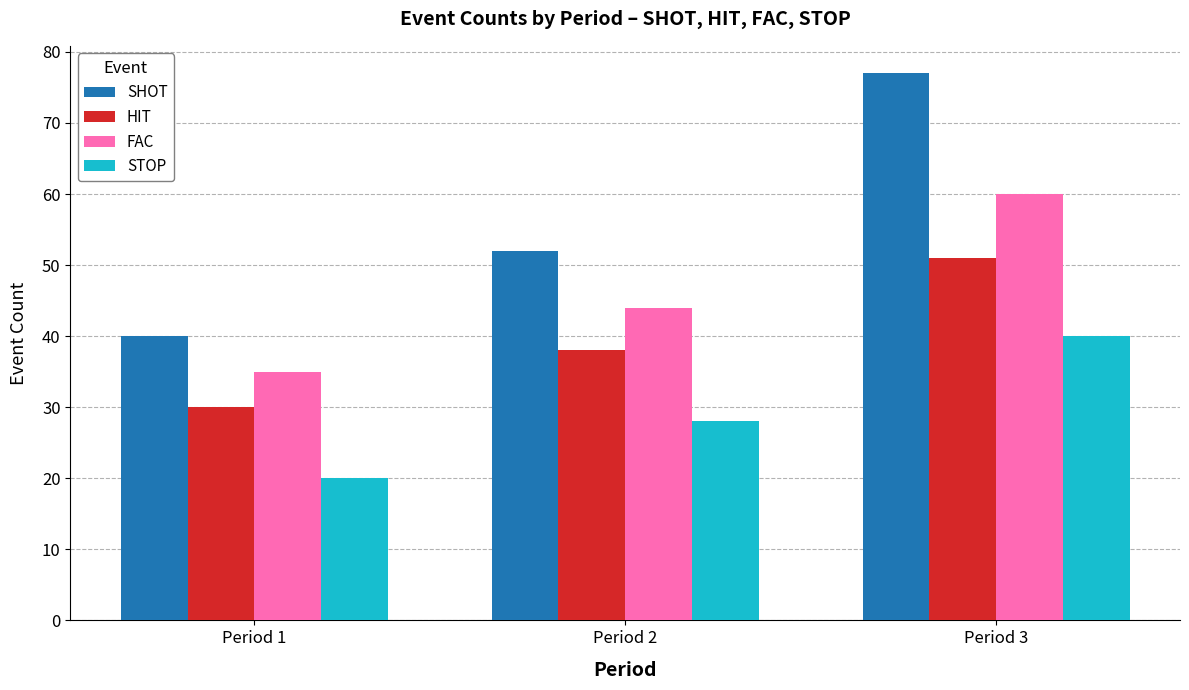

How many series are shown in this chart?

4